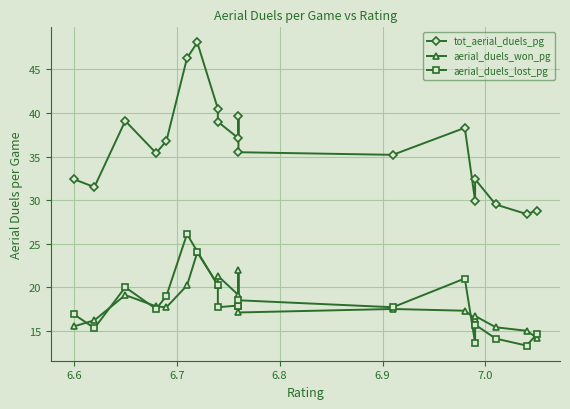

True or false: aerial_duels_won_pg has a value of 24.4 at 6.6.

False